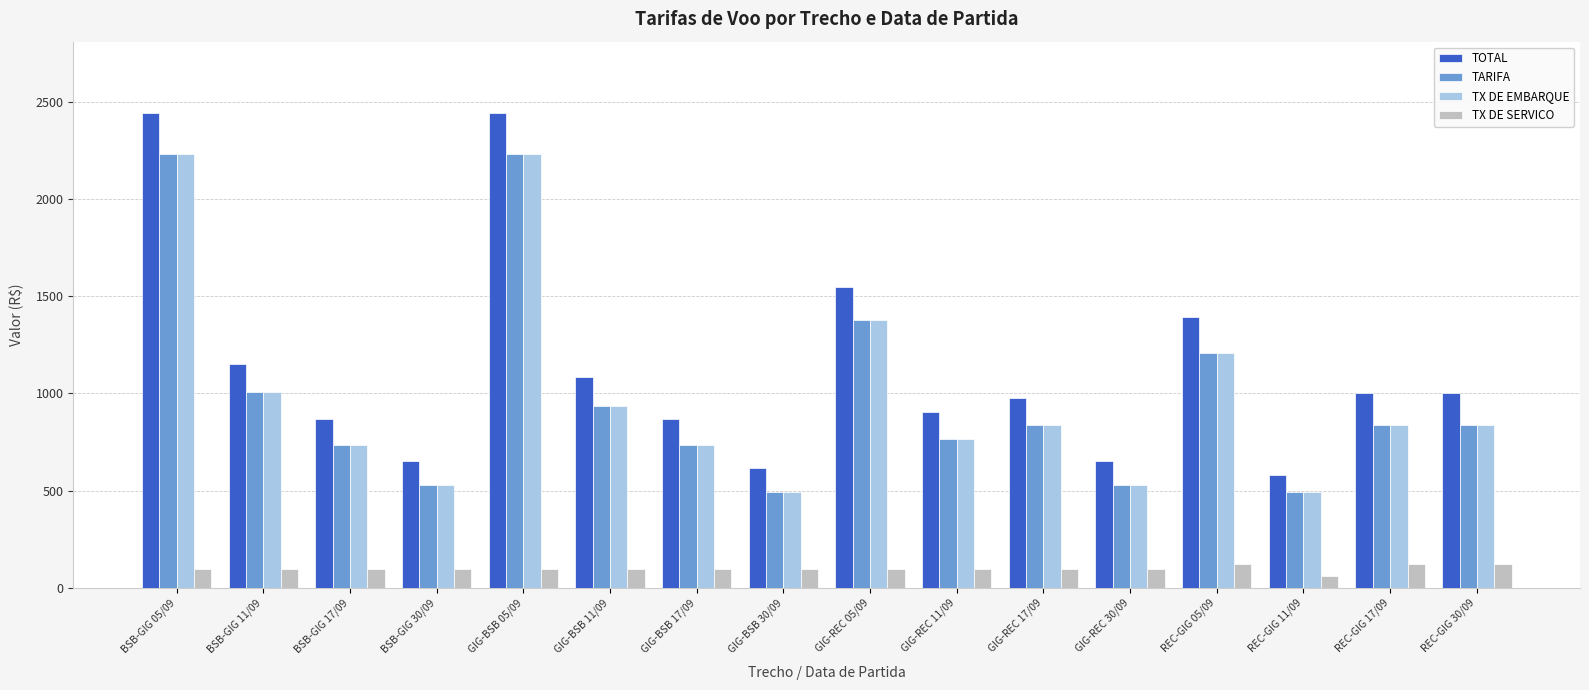

What is the total value across all series at GIG-REC 17/09?

2741.5